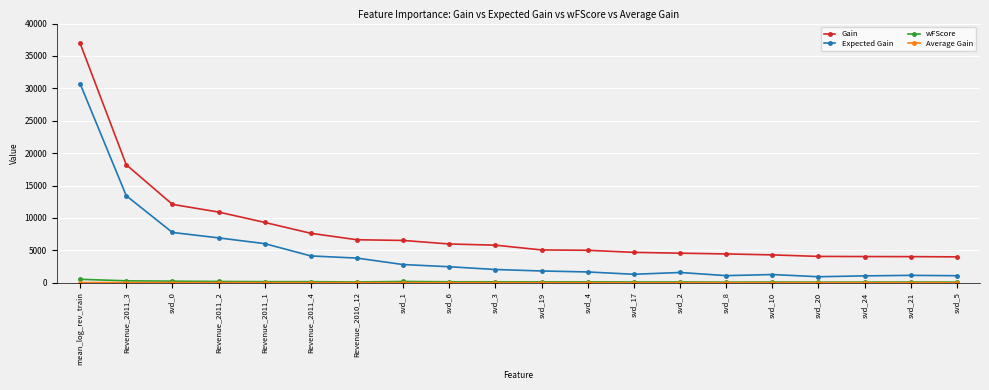

What is the spread (max minus min) of values at svd_4?

4997.6